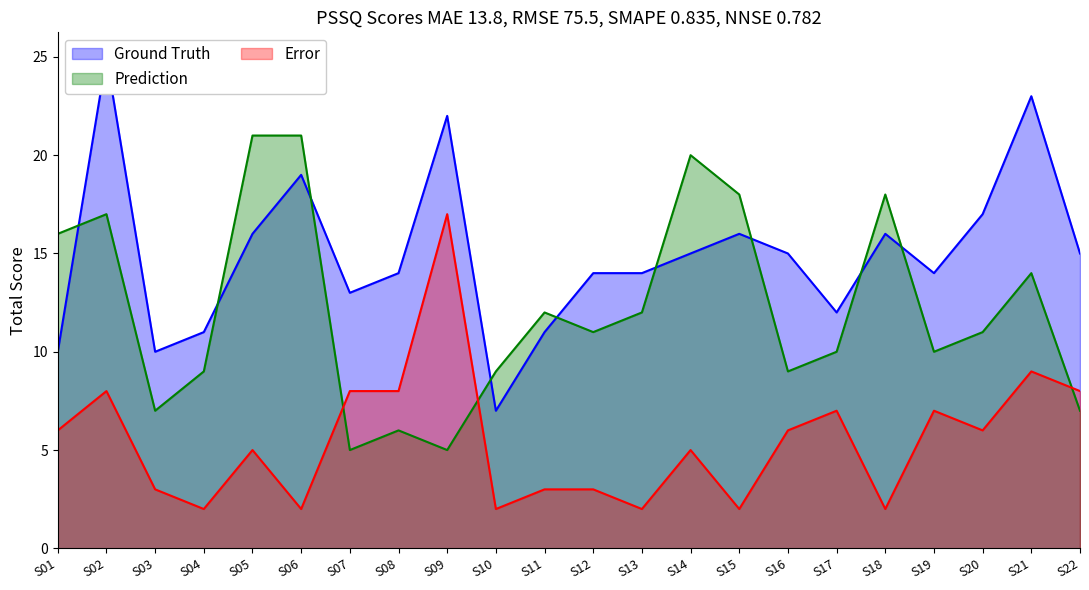

What is the total value across all series at S16?

30